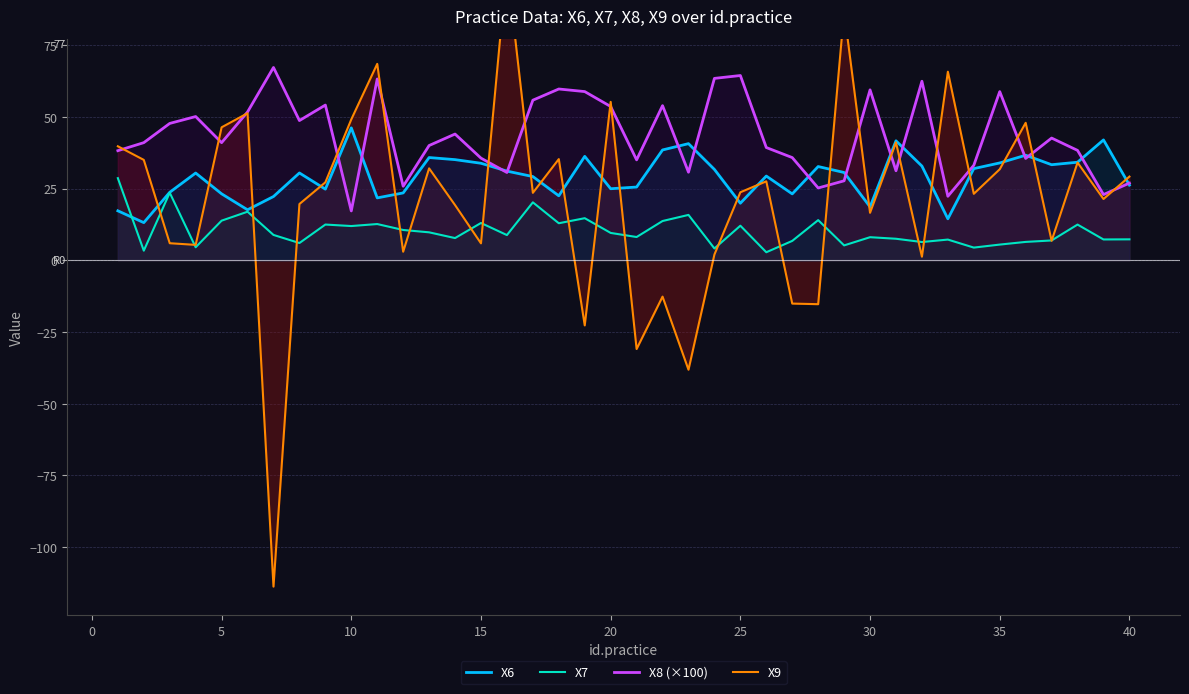

What are all the series names shown in the legend?

X6, X7, X8 (×100), X9